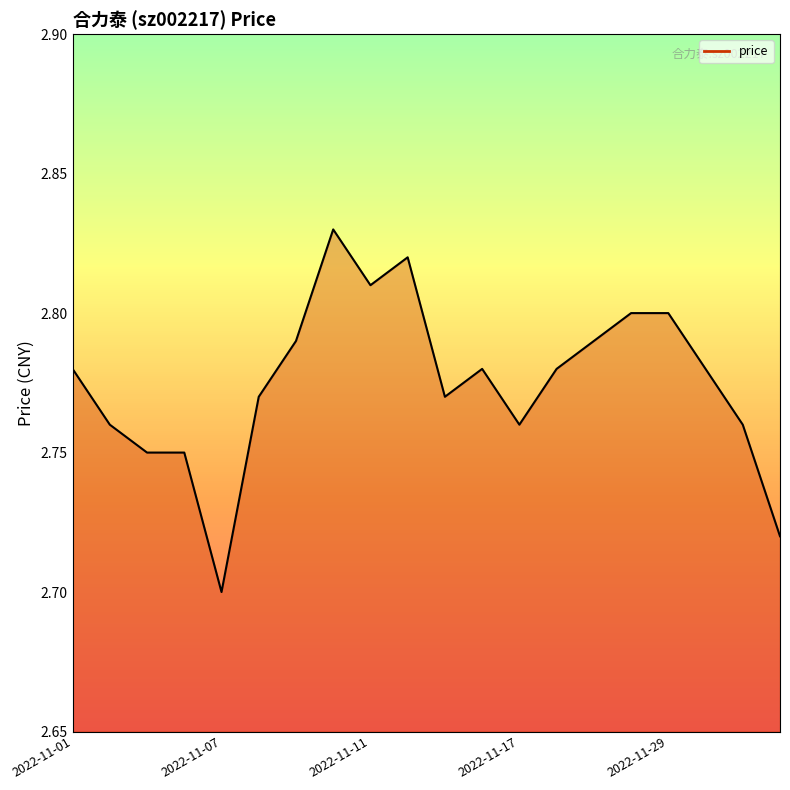

At which label is the value closest to 2?

2022-11-07